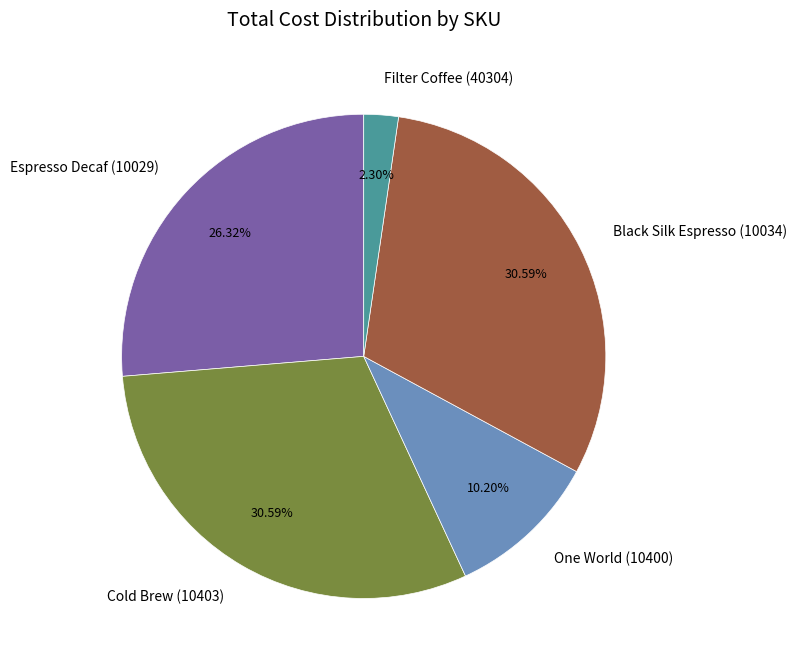

Between Filter Coffee (40304) and Espresso Decaf (10029), which is larger?

Espresso Decaf (10029)